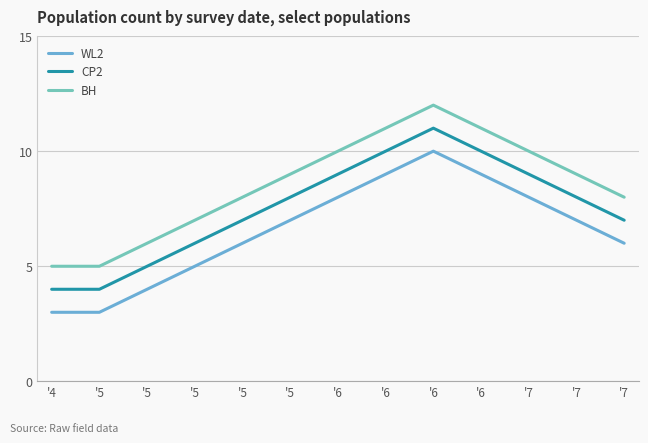

Is it true that BH equals 8 at '5?

True